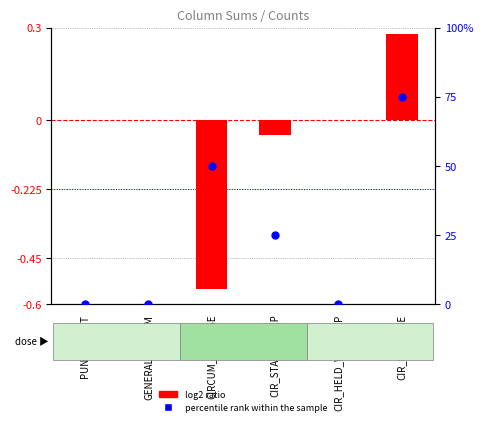

Which series contains the lowest Y value?

log2 ratio